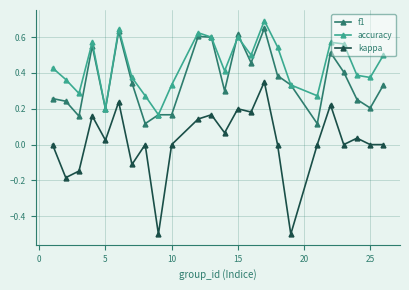

Which series has the widest spread of values?

kappa